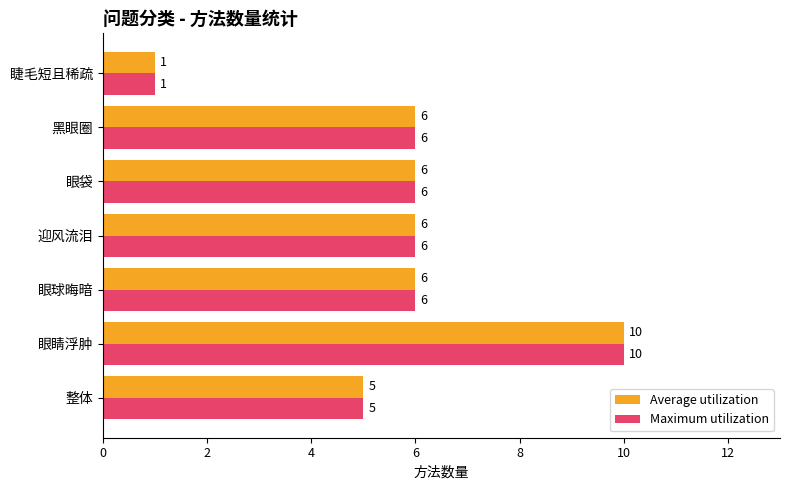

What value does the Maximum utilization series have at 迎风流泪?

6